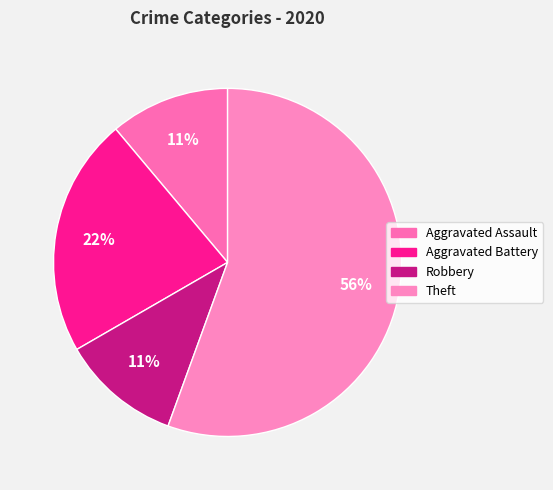

How many slices are in this pie chart?

4